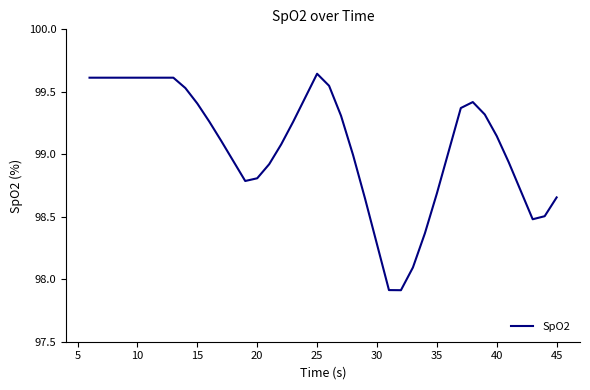

What is the difference between the maximum and minimum values?

1.7